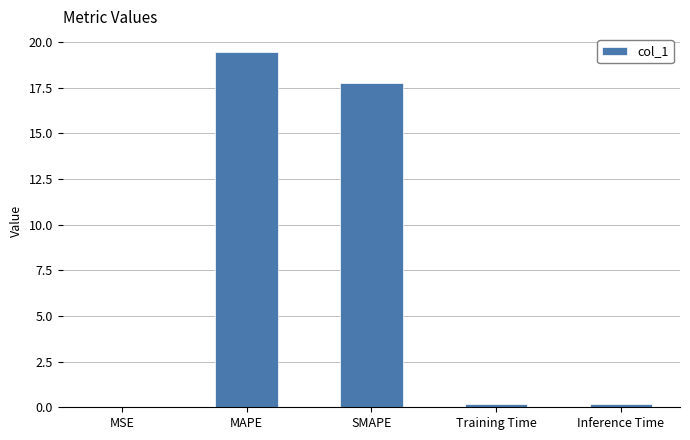

What is the maximum value shown in the chart?

19.5